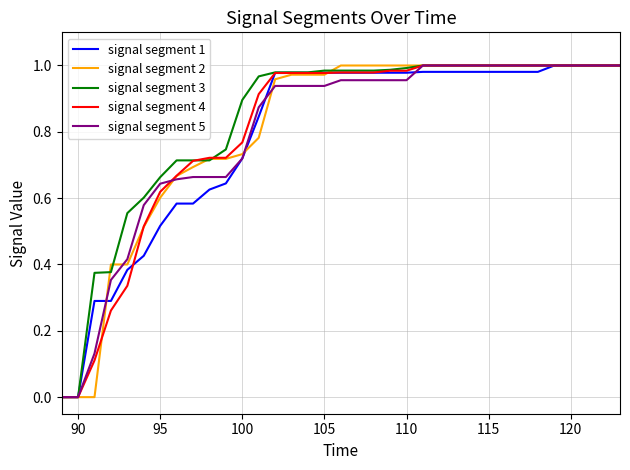

At how many categories does at least one series exceed 0?

33